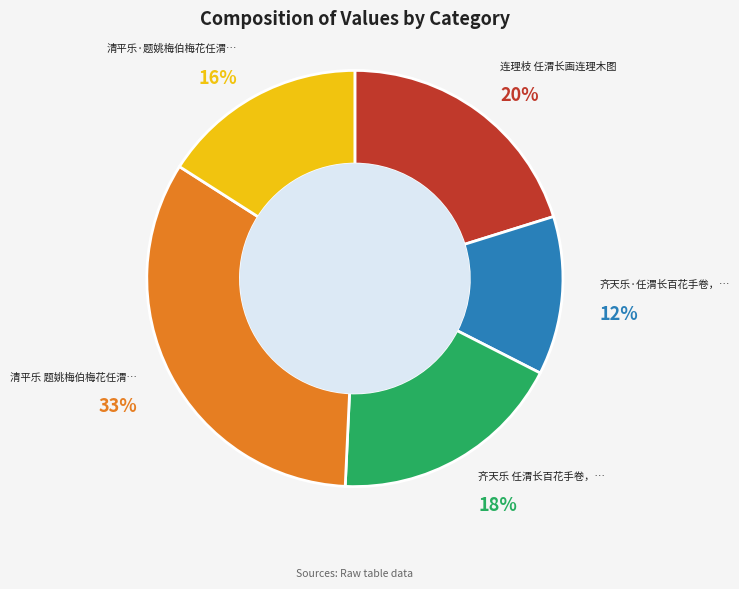

To the nearest percent, what is the difference between the largest and smallest slice percentages?

21%